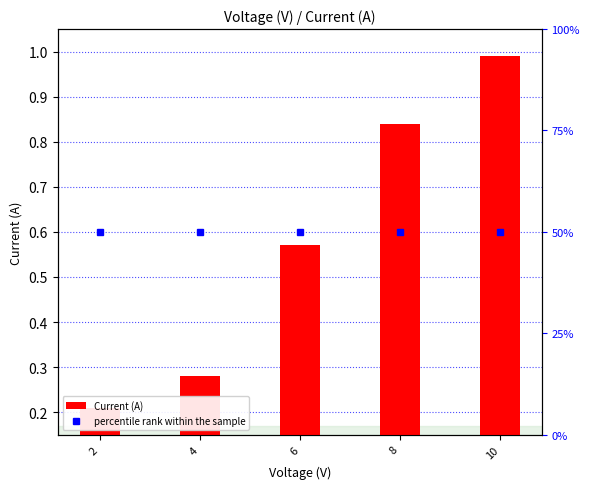

What is the difference between the values at 4 and 2?

0.1